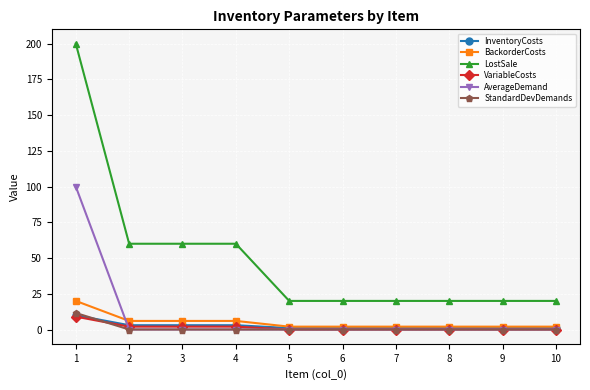

True or false: VariableCosts and LostSale intersect in this chart.

False